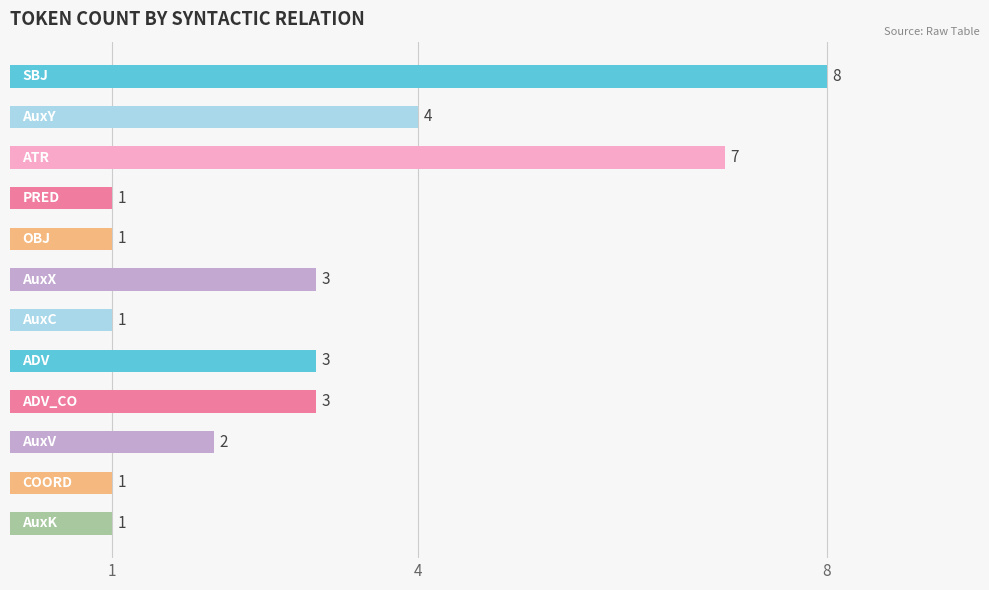

How many values are between 1 and 4?

10